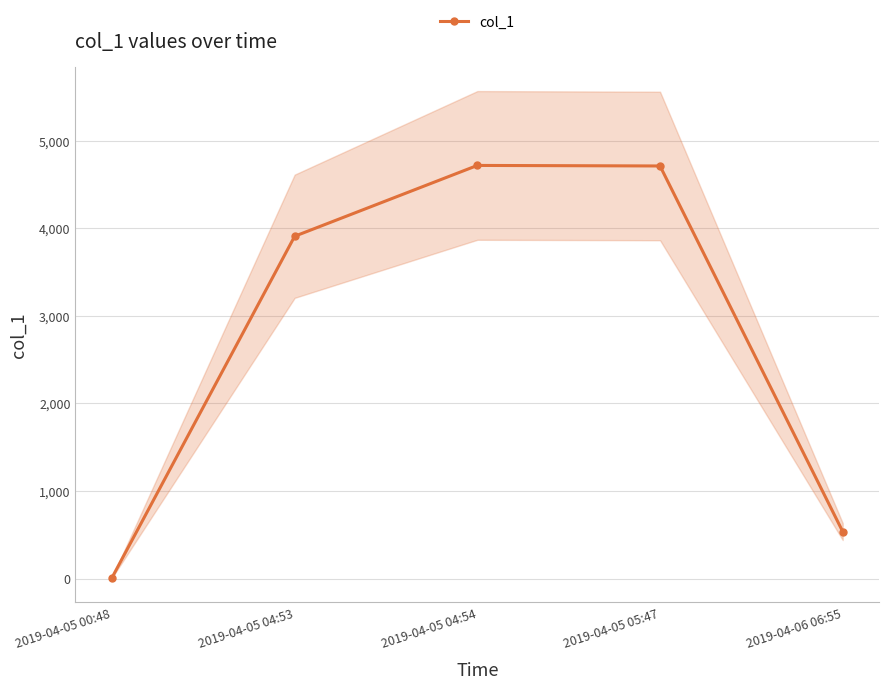

What is the sum of the values at 2019-04-05 04:53 and 2019-04-05 00:48?

3919.7